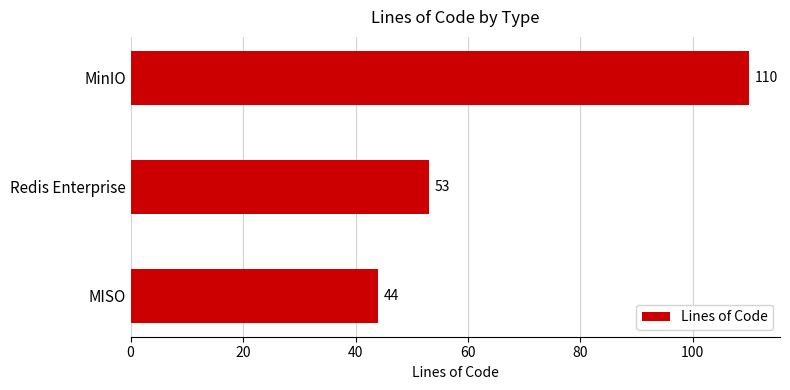

What is the difference between the maximum and minimum values?

66